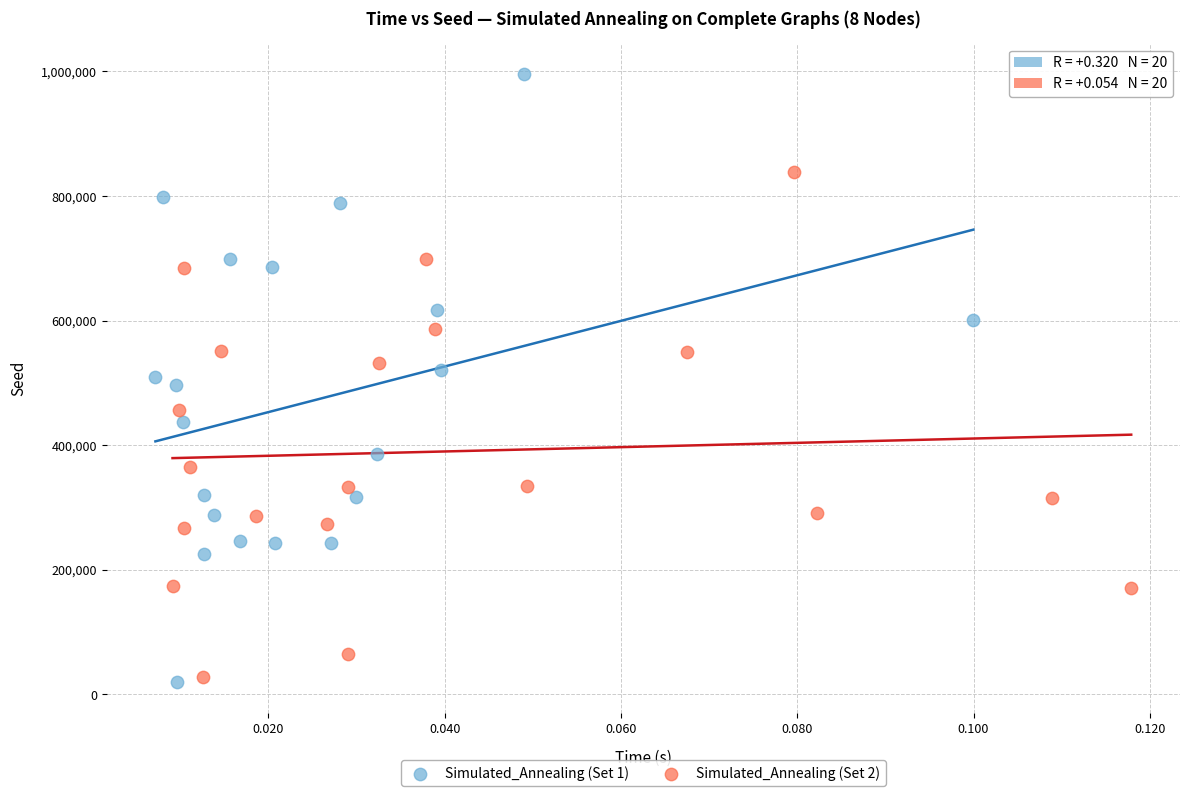

Which series has the widest spread of Y values?

Simulated_Annealing (Set 1)